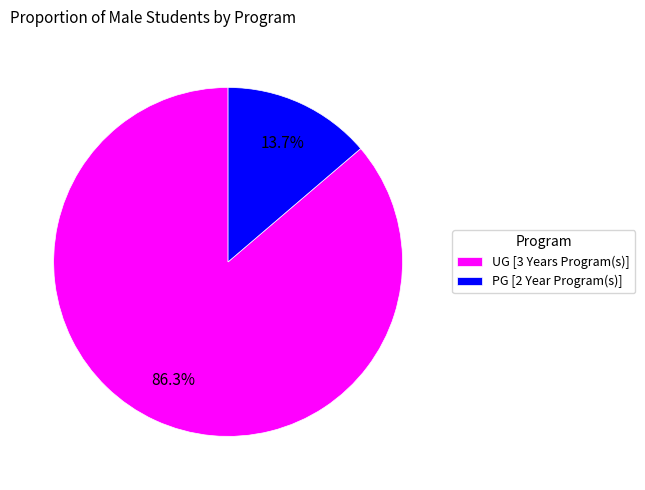

To the nearest percent, what percentage of the pie is PG [2 Year Program(s)]?

14%